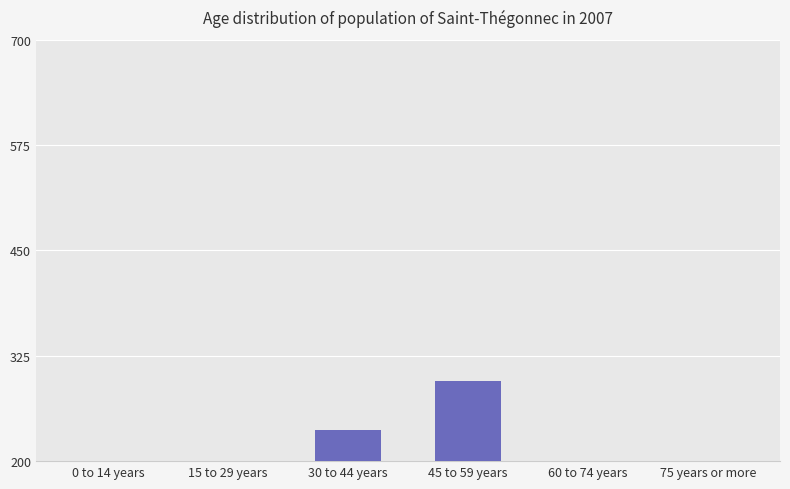

What is the minimum value shown in the chart?

20.0